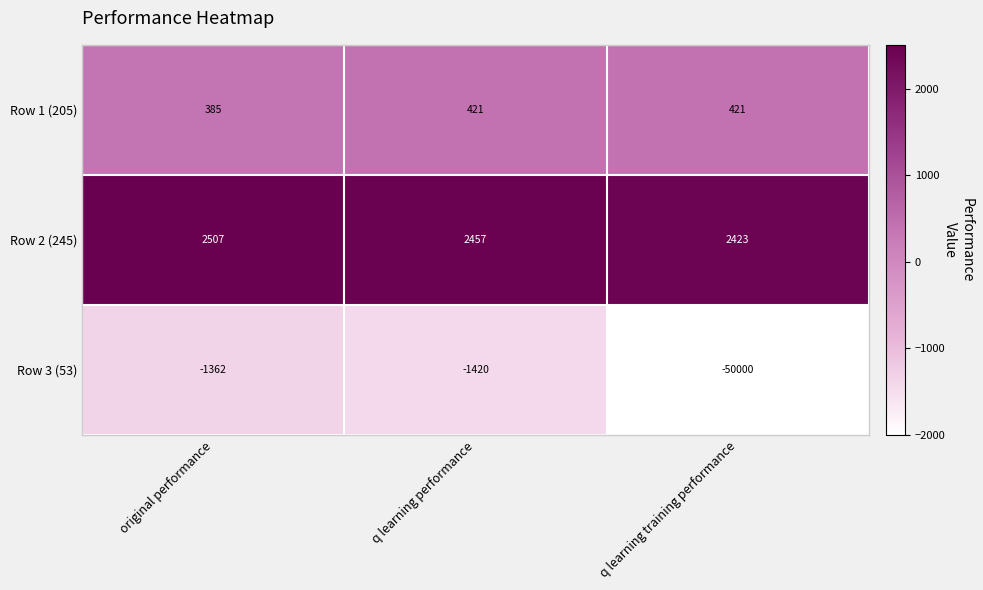

Reading right to left, what are all the values shown in this chart?

Row 1 (205): 421	421	385
Row 2 (245): 2423	2457	2507
Row 3 (53): -50000	-1420	-1362